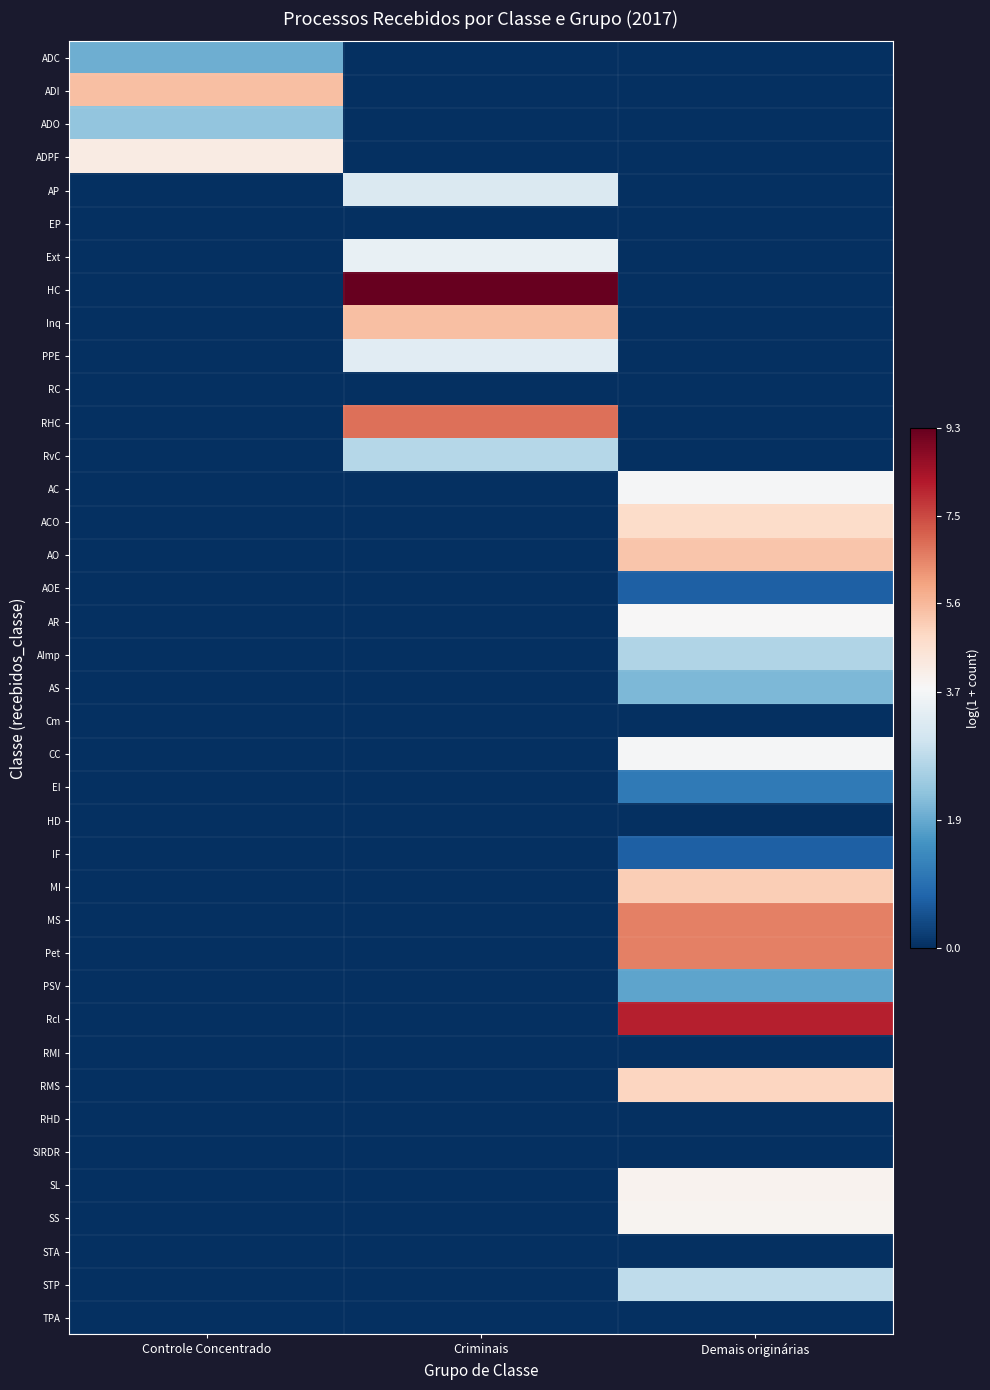

What is the maximum value shown in the chart?

9.3